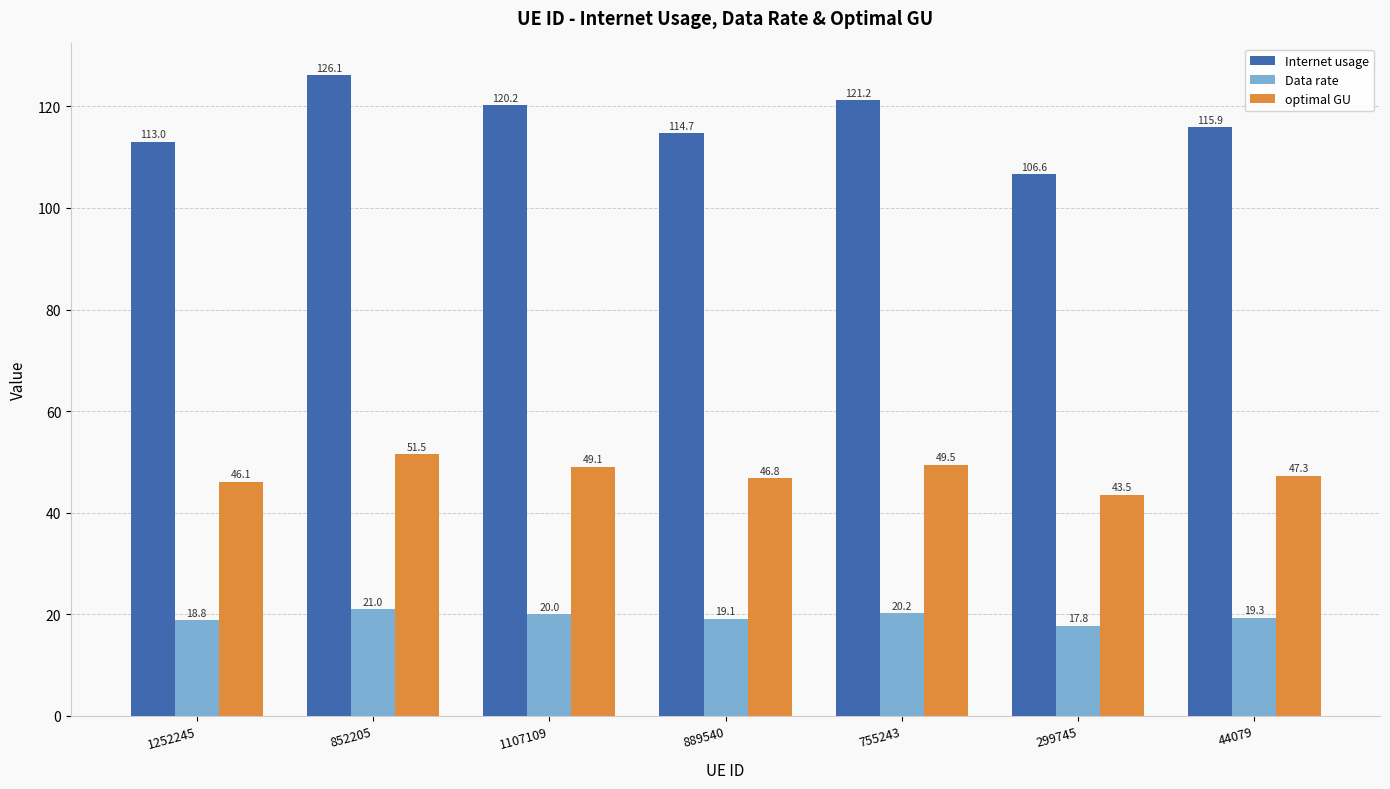

Which series changed the most between 1252245 and 299745?

Internet usage